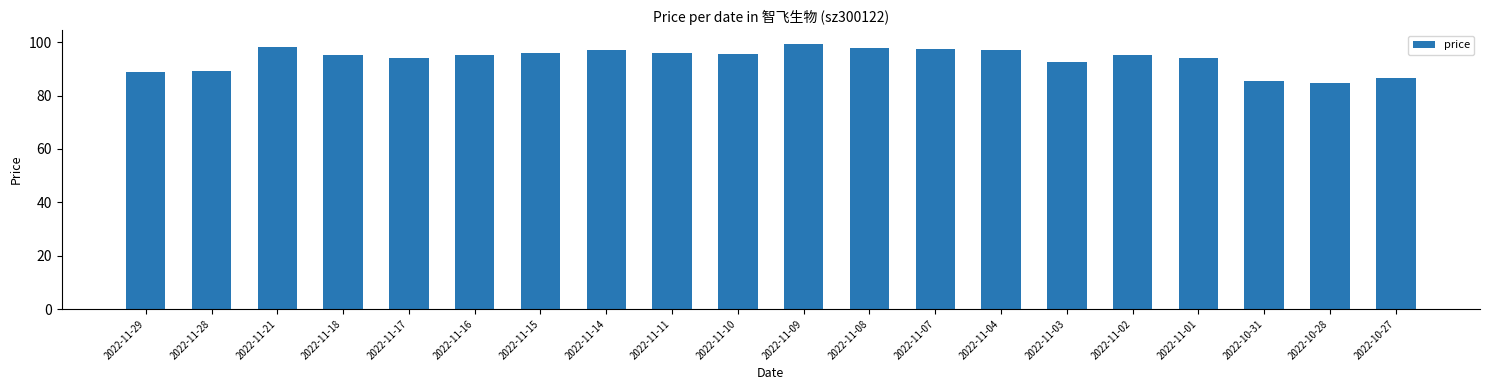

At which label is the value closest to 92?

2022-11-03